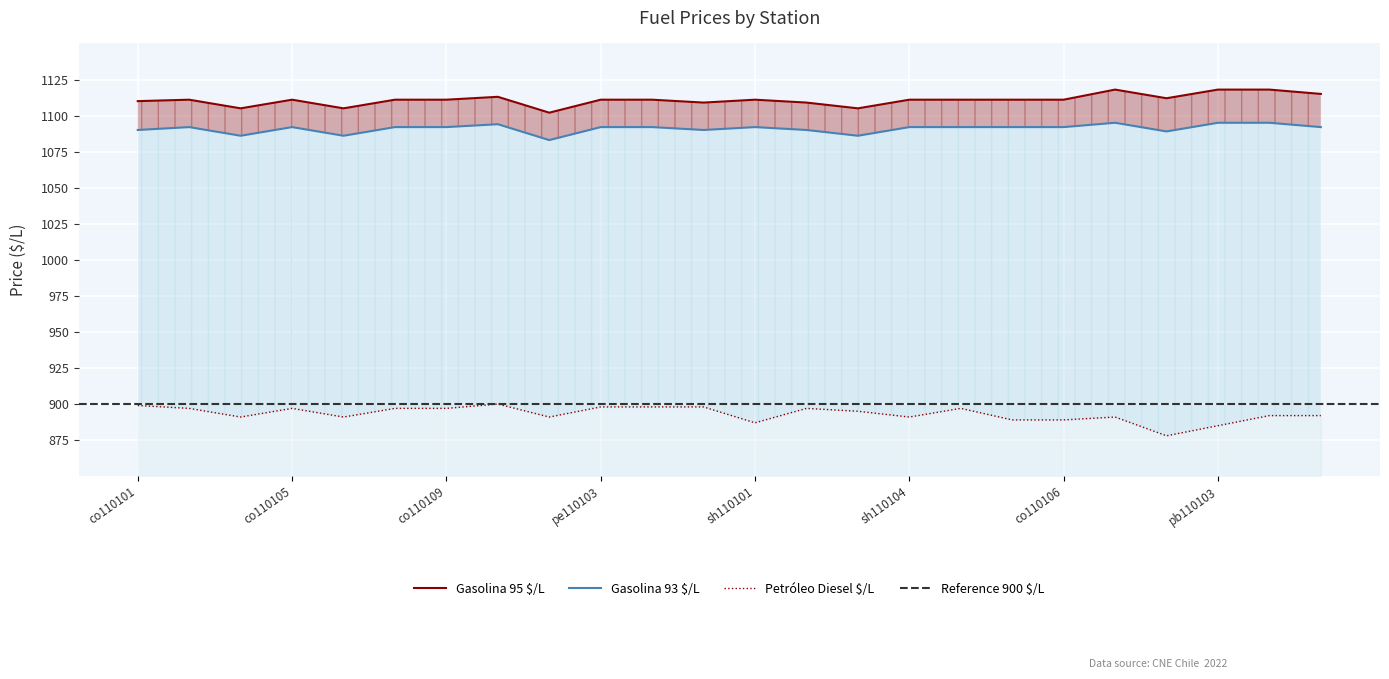

True or false: Petróleo Diesel $/L and Gasolina 93 $/L cross at least once.

False